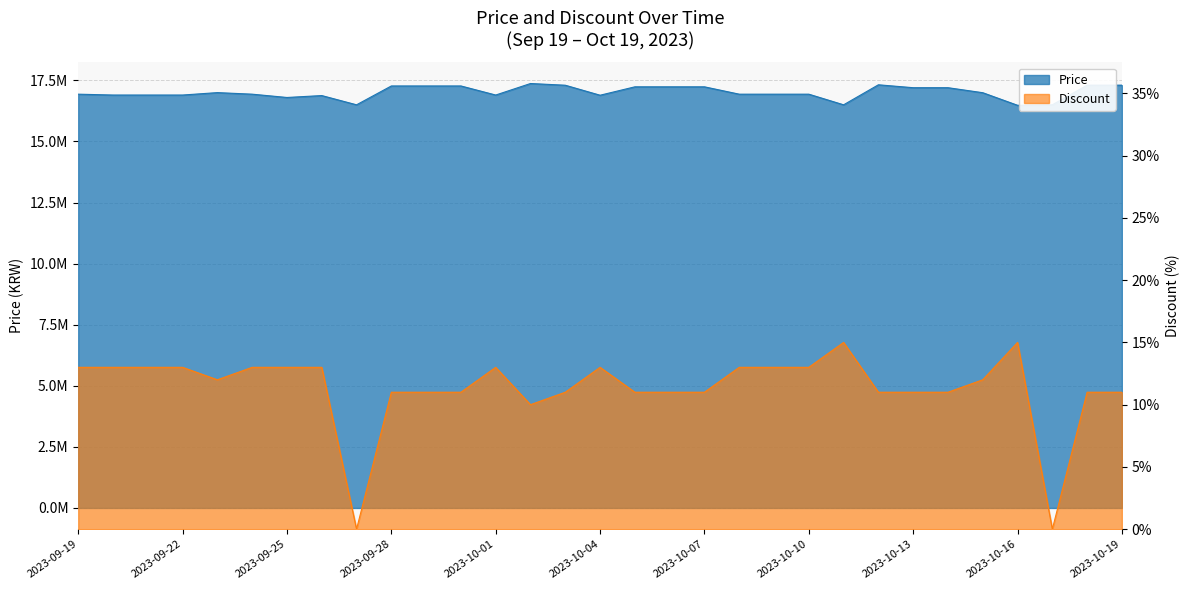

Is it true that Price equals 30231099 at 2023-10-19?

False